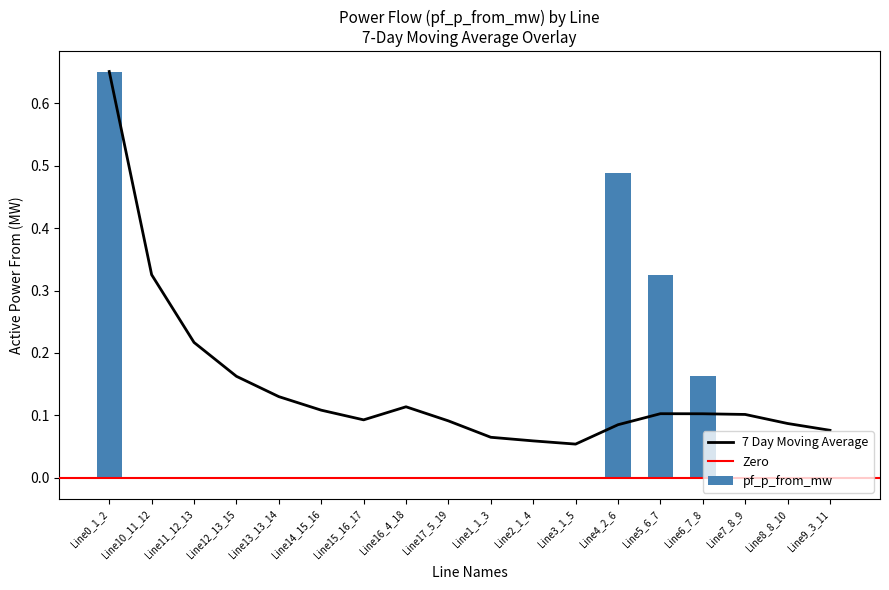

What is the value of the 7 Day Moving Average bar at the 4th from the left?

0.2